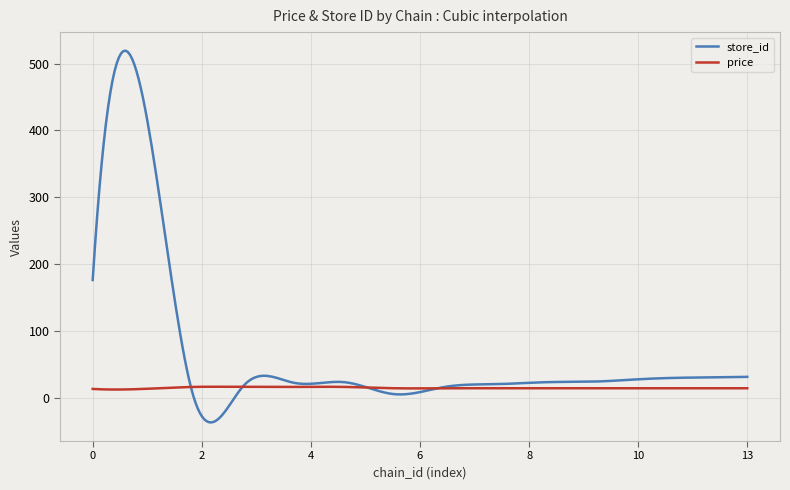

What is the sum of all store_id values?

19902.7